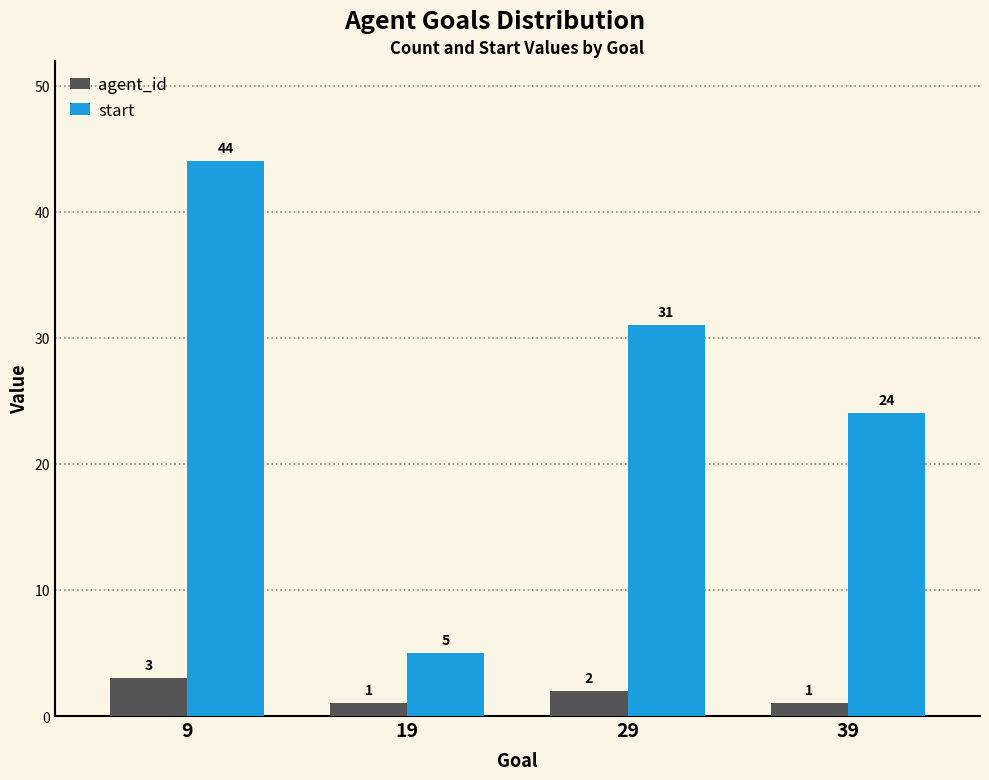

At 19, list the series in order from largest to smallest.

start, agent_id